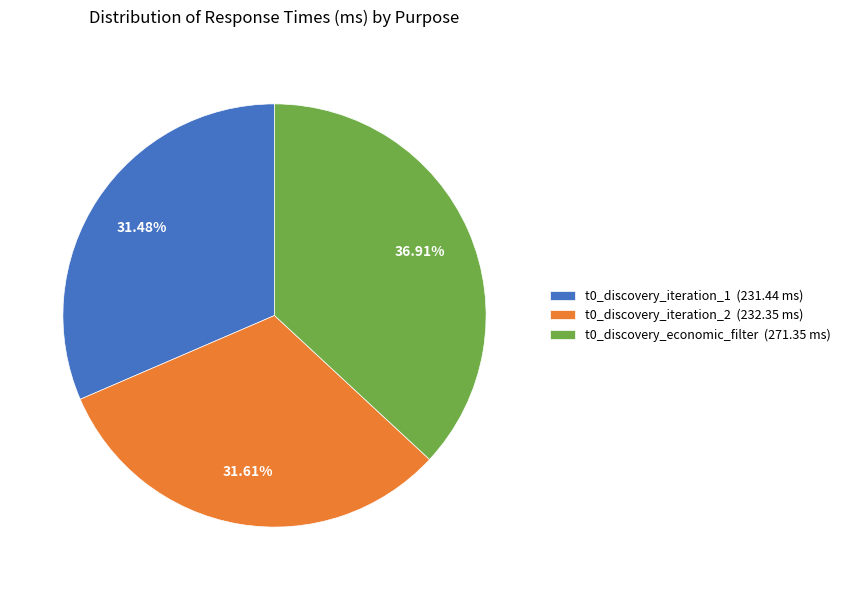

Between t0_discovery_economic_filter (271.35 ms) and t0_discovery_iteration_2 (232.35 ms), which is larger?

t0_discovery_economic_filter (271.35 ms)